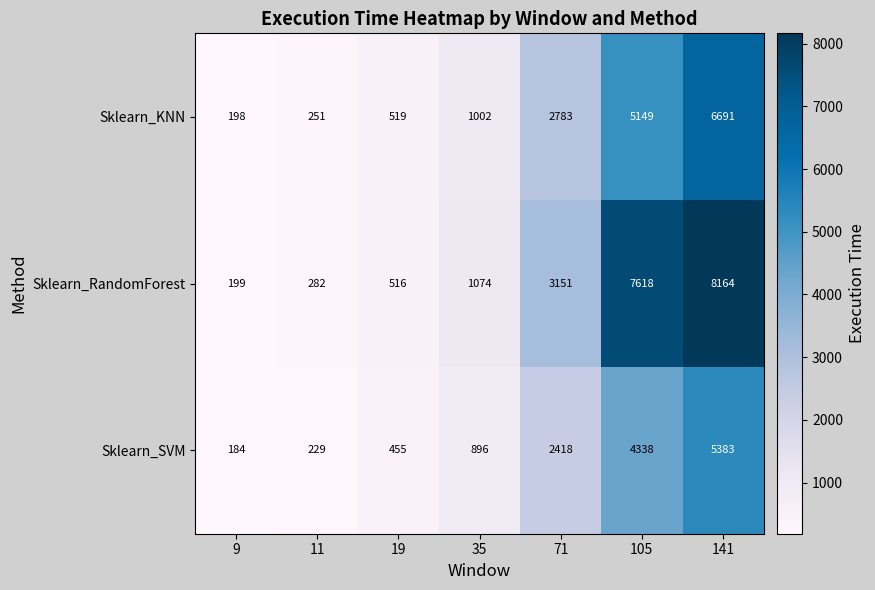

Which category has the highest value across all series?

141